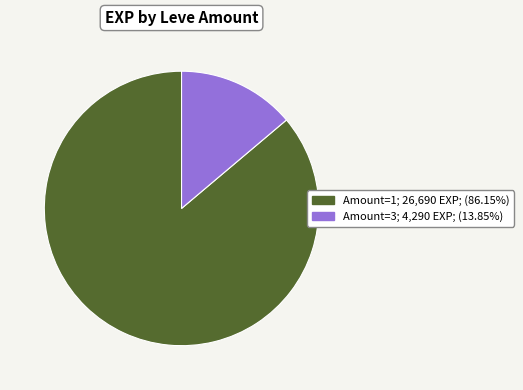

Does any single category account for the majority?

Yes